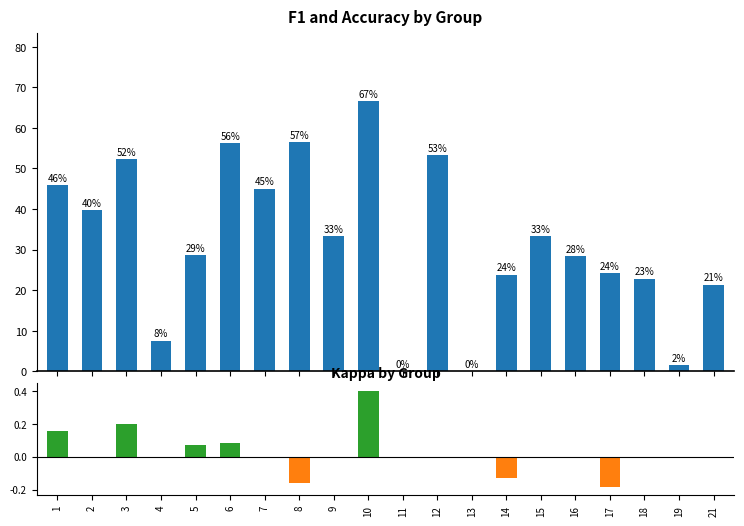

At which category is the sum across all series the highest?

10